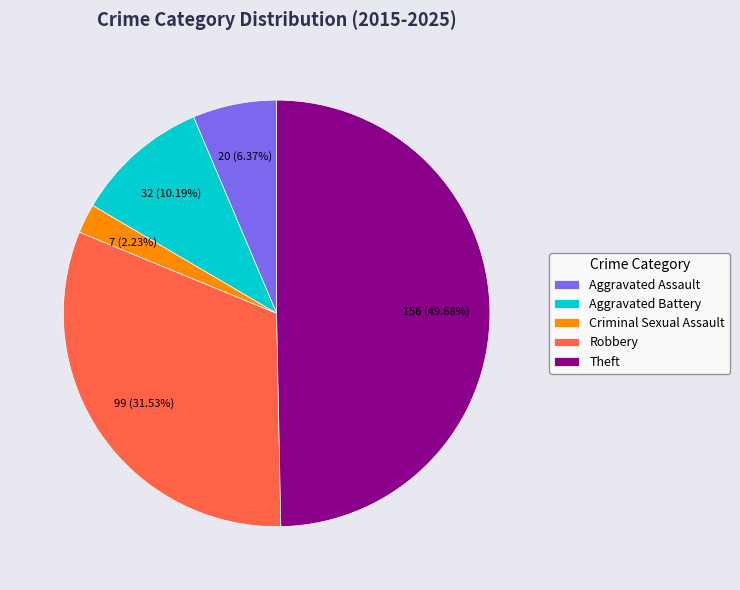

To the nearest percent, what is the difference between the largest and smallest slice percentages?

47%